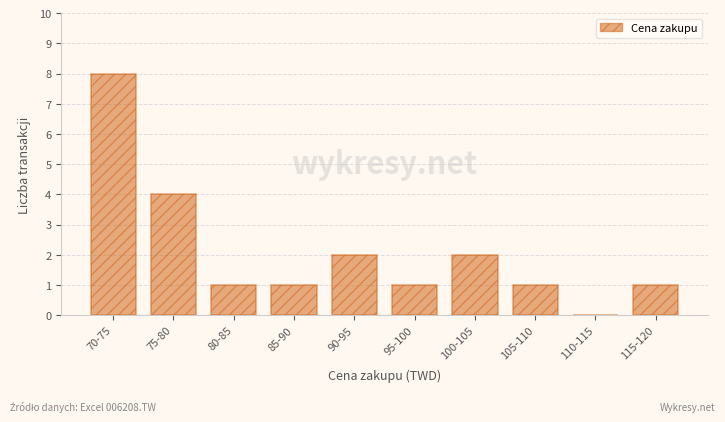

Reading left to right, extract all data points from this chart.

70-75=8	75-80=4	80-85=1	85-90=1	90-95=2	95-100=1	100-105=2	105-110=1	110-115=0	115-120=1